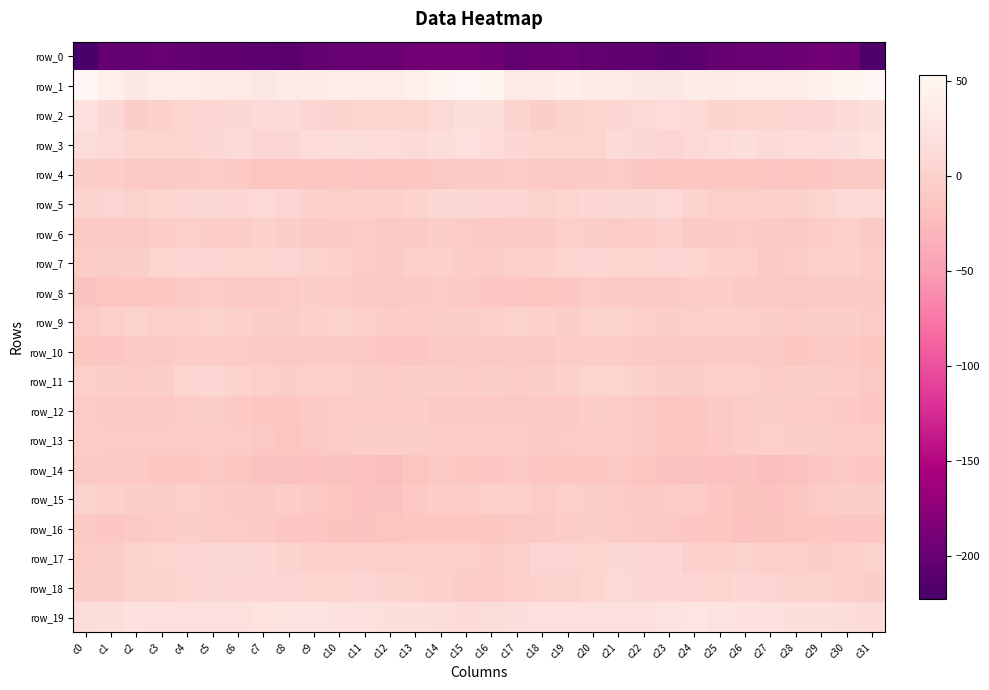

Where does the row_14 series first go above -13?

c0